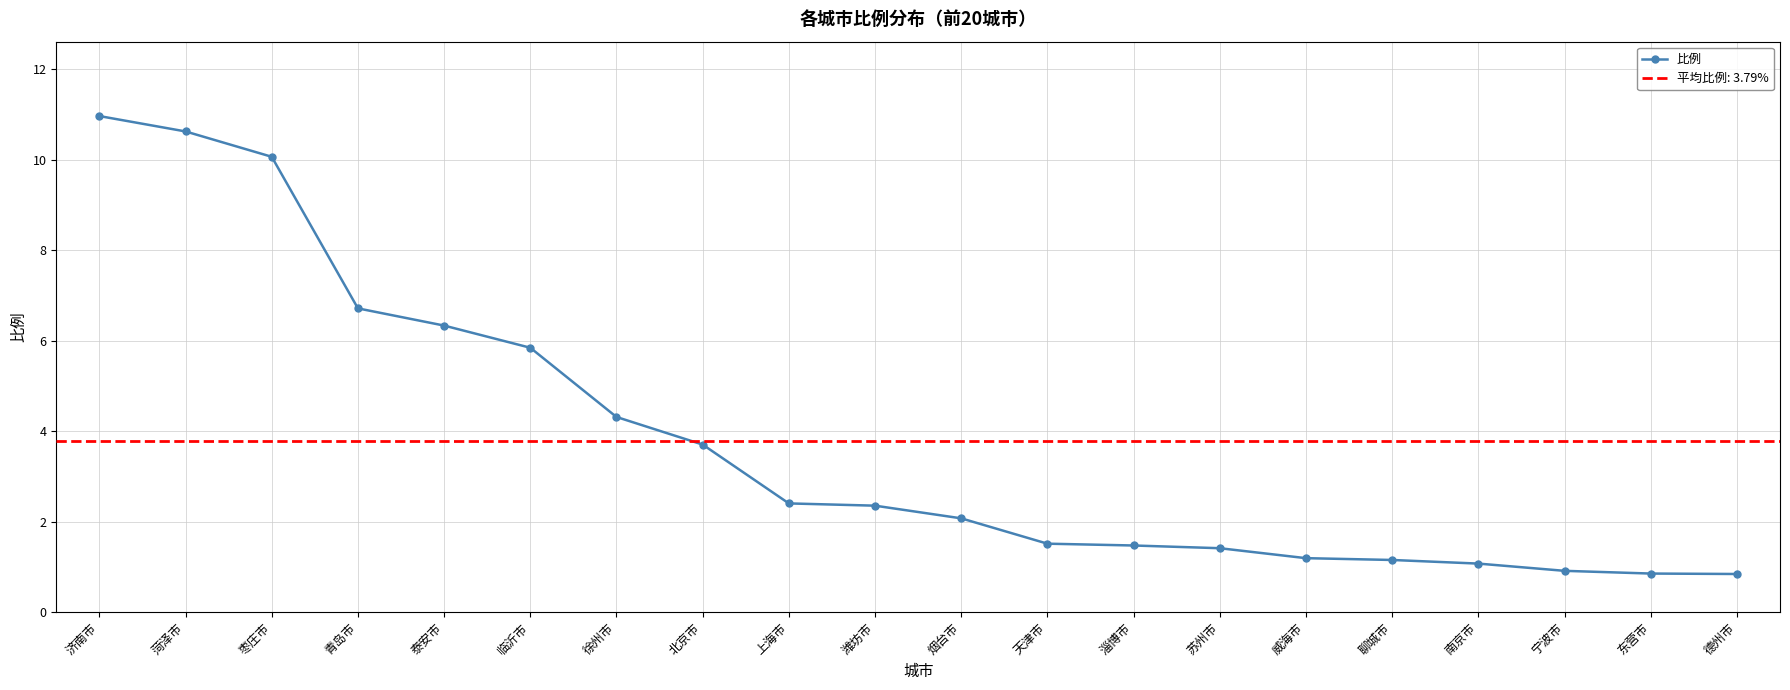

Rank the categories by value from highest to lowest.

济南市, 菏泽市, 枣庄市, 青岛市, 泰安市, 临沂市, 徐州市, 北京市, 上海市, 潍坊市, 烟台市, 天津市, 淄博市, 苏州市, 威海市, 聊城市, 南京市, 宁波市, 东营市, 德州市